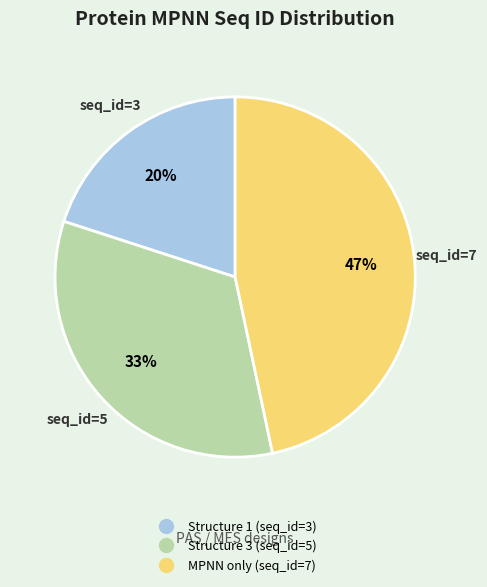

To the nearest percent, what percentage of the pie is MPNN only (seq_id=7)?

47%